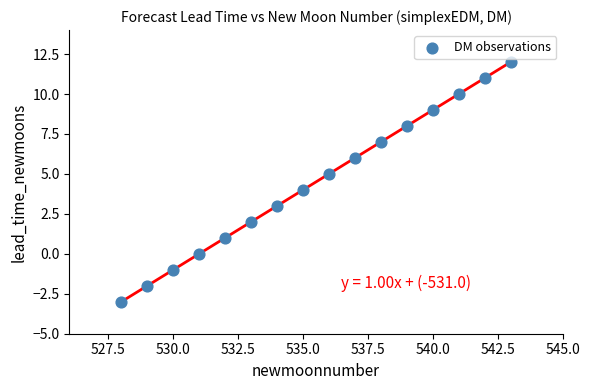

What is the range of X values (max minus min)?

15